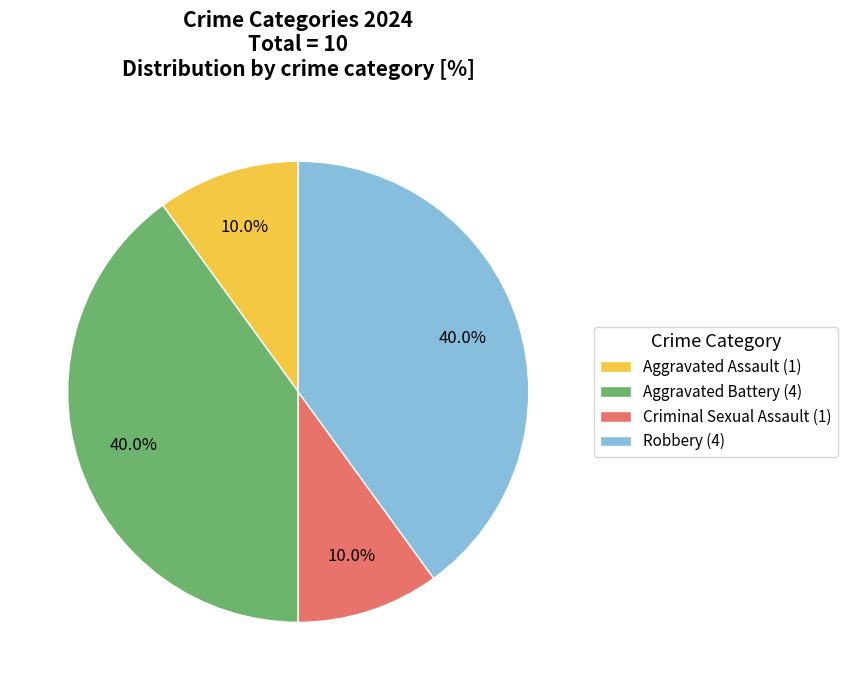

What is the ratio of the value at Robbery to the value at Criminal Sexual Assault?

4.0